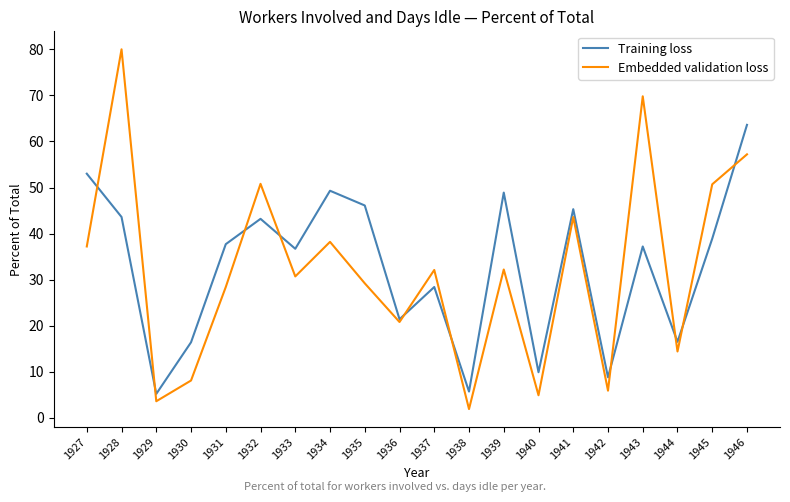

How many intersections are there between Training loss and Embedded validation loss?

10